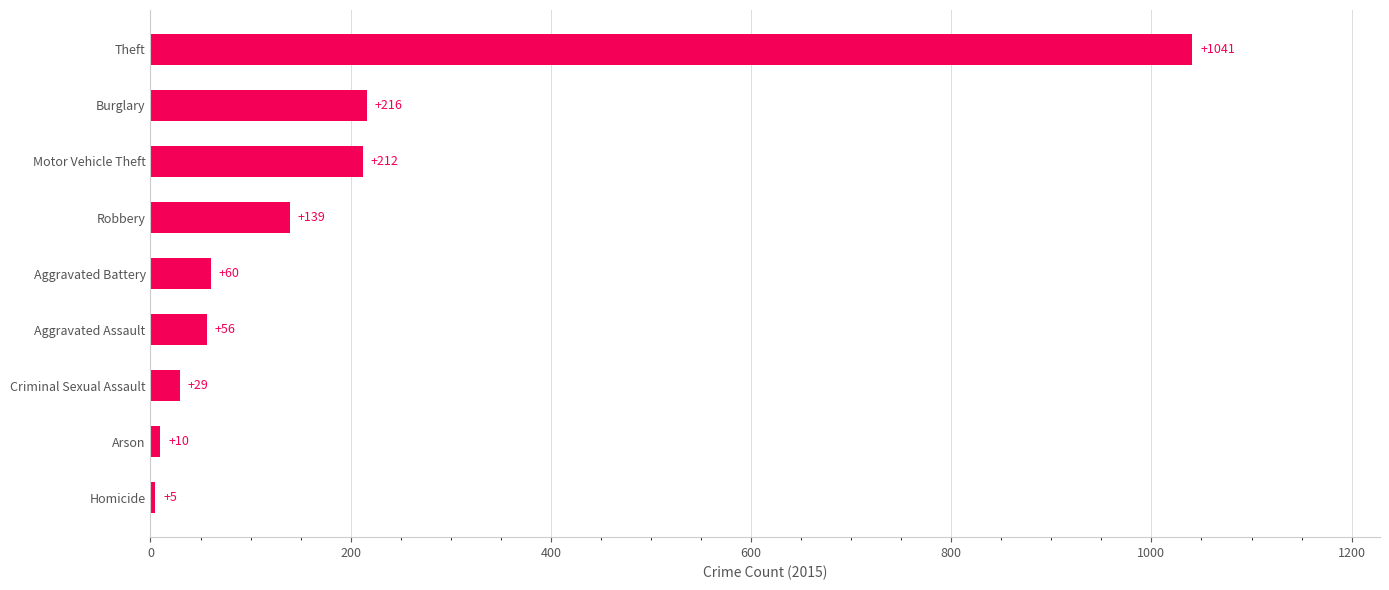

Where is the data nearest to the value 523?

Burglary